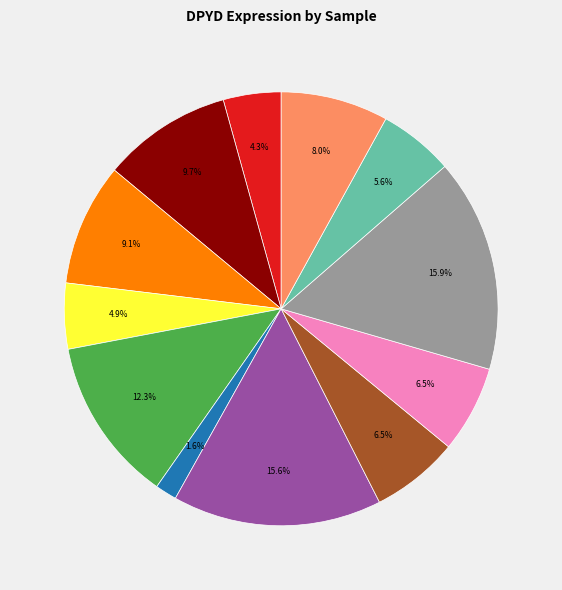

Is there a majority slice in this chart?

No